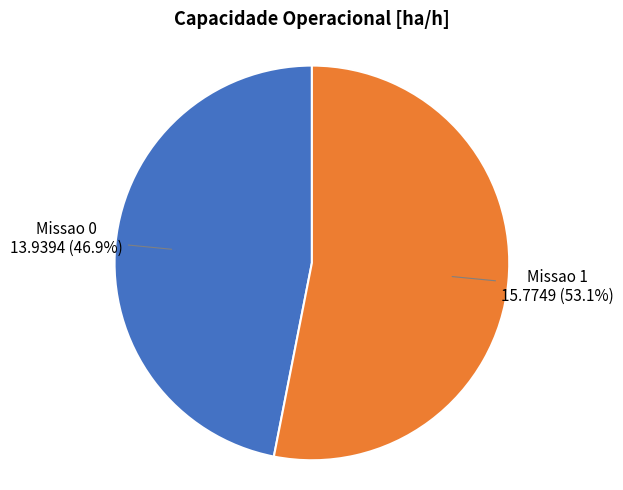

Does any single category account for the majority?

Yes